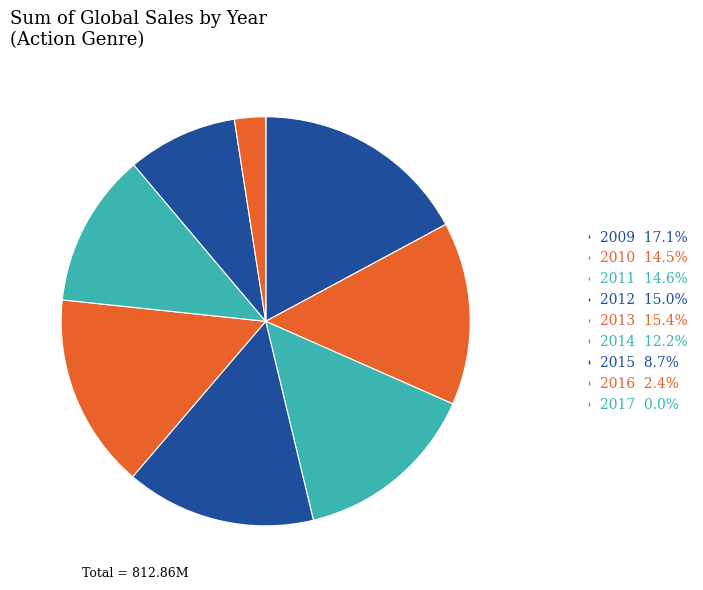

Combined, what portion of the pie is 2014 and 2017?

12.2%